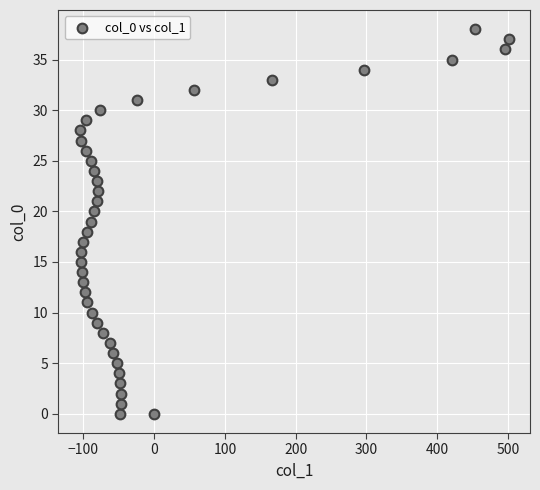

What is the range of Y values (max minus min)?

38